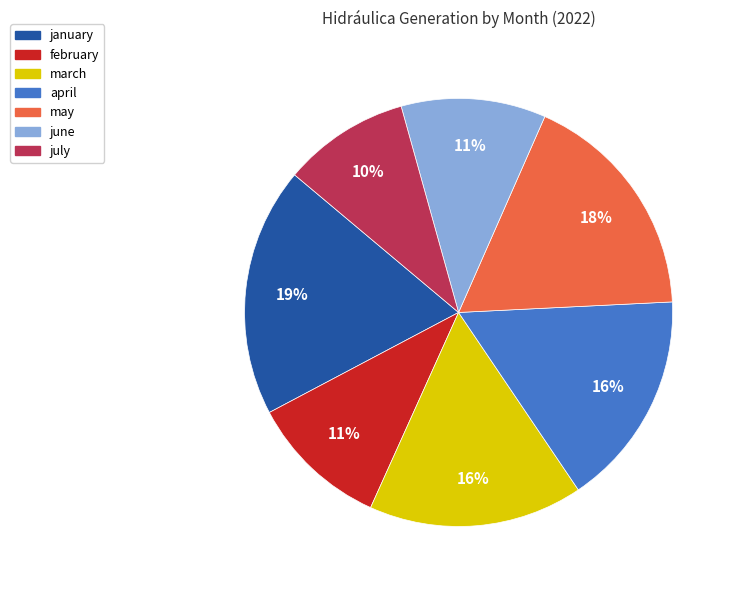

To the nearest percent, what is the difference between the february and july slice percentages?

1%